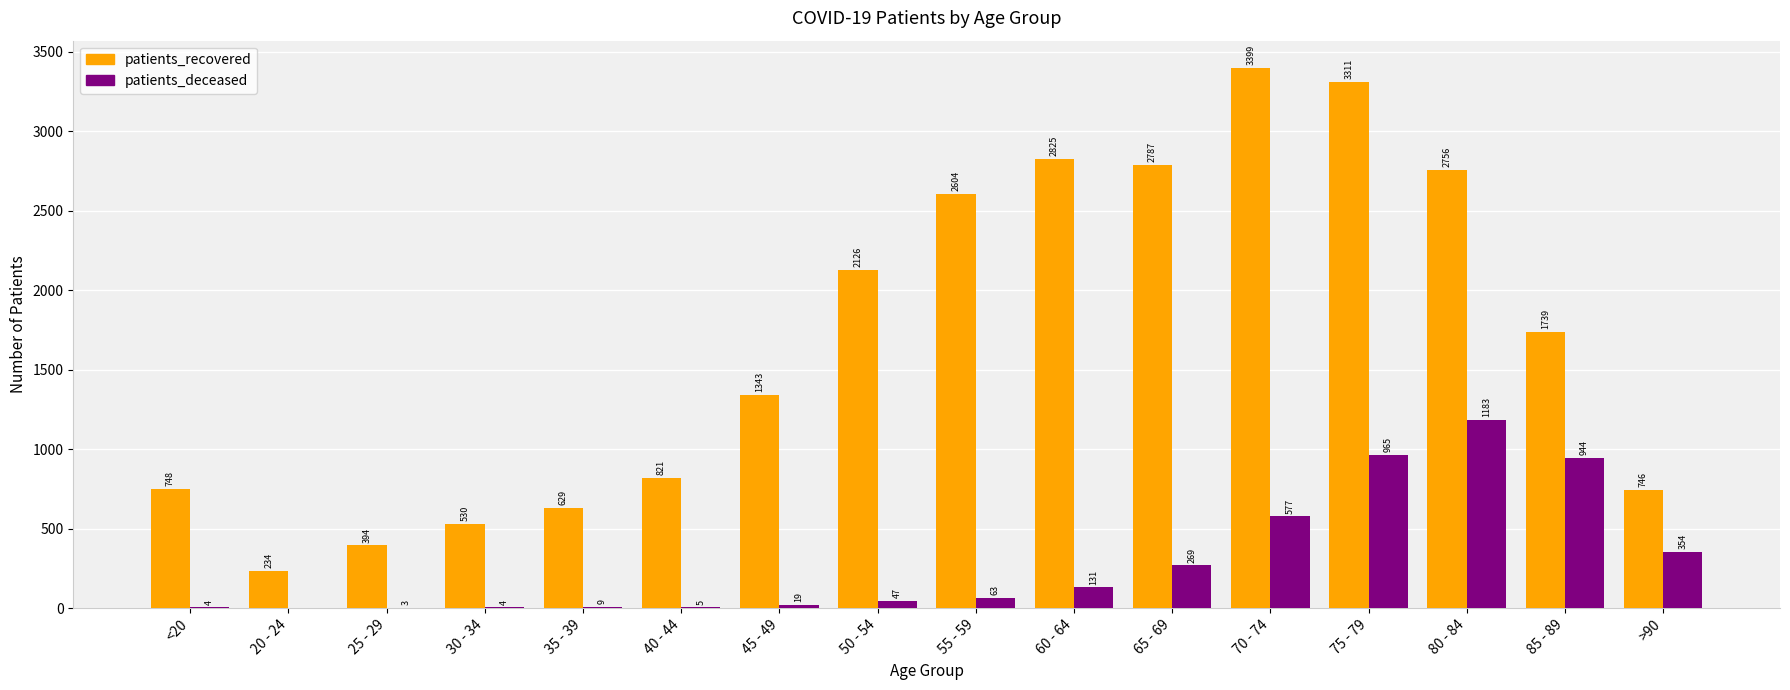

Which series has the largest total across all categories?

patients_recovered